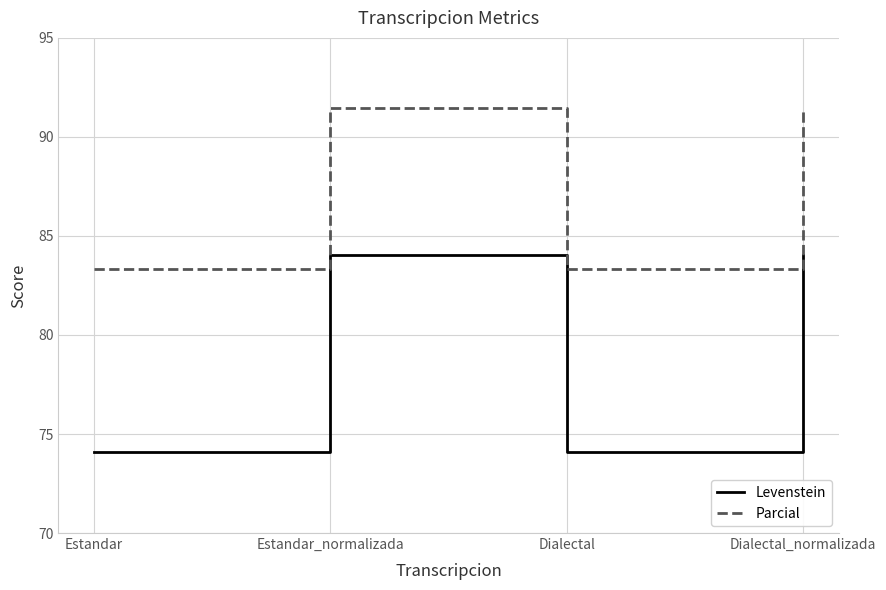

What is the spread (max minus min) of values at Dialectal_normalizada?

7.4